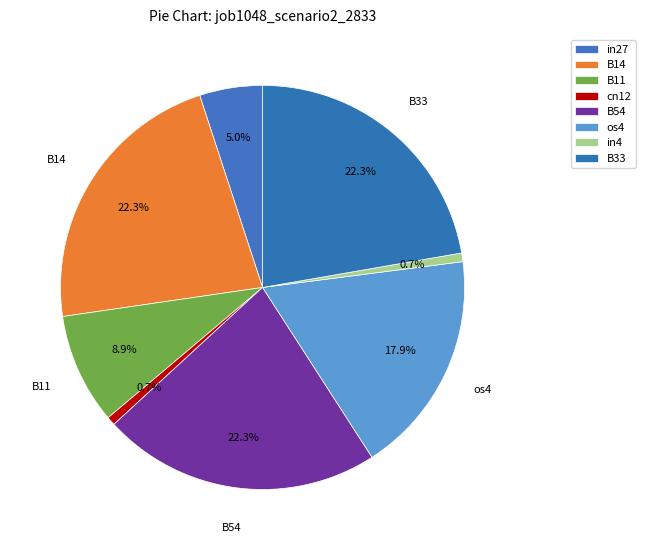

Count the number of slices in the pie.

8